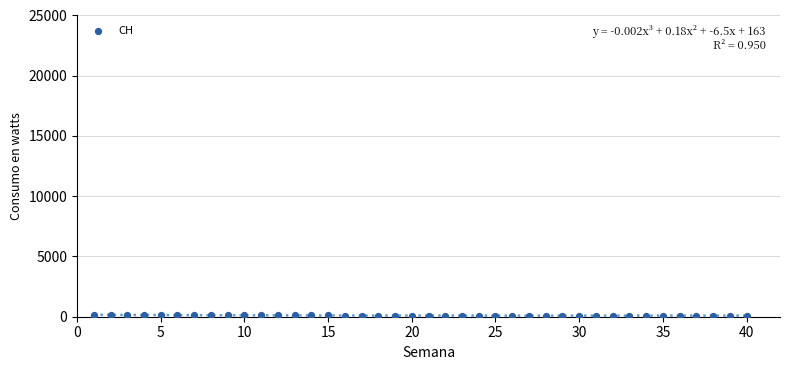

What is the range of X values (max minus min)?

39